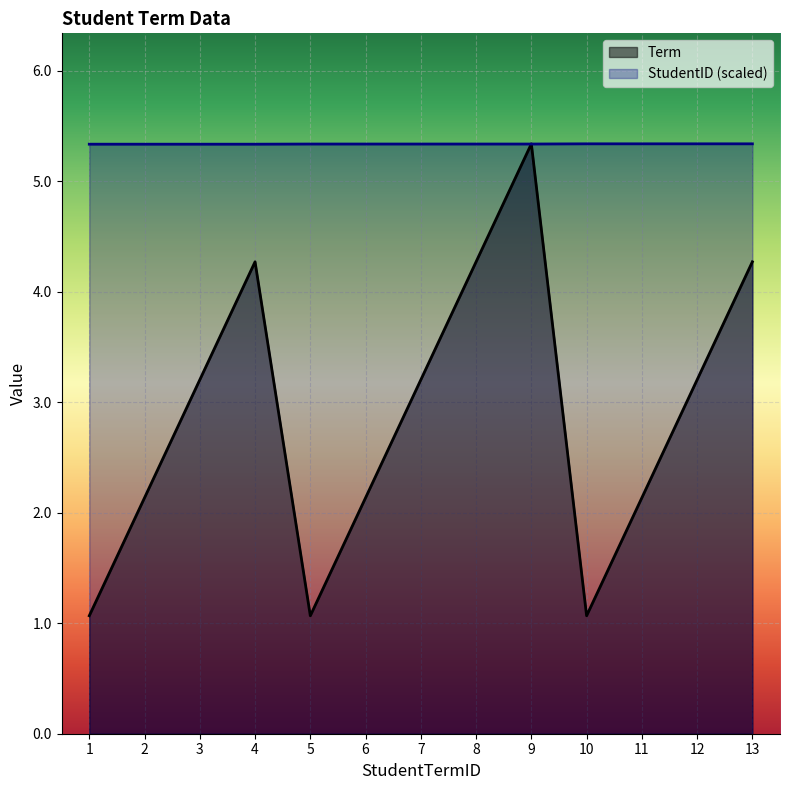

Which category has the lowest value across all series?

1